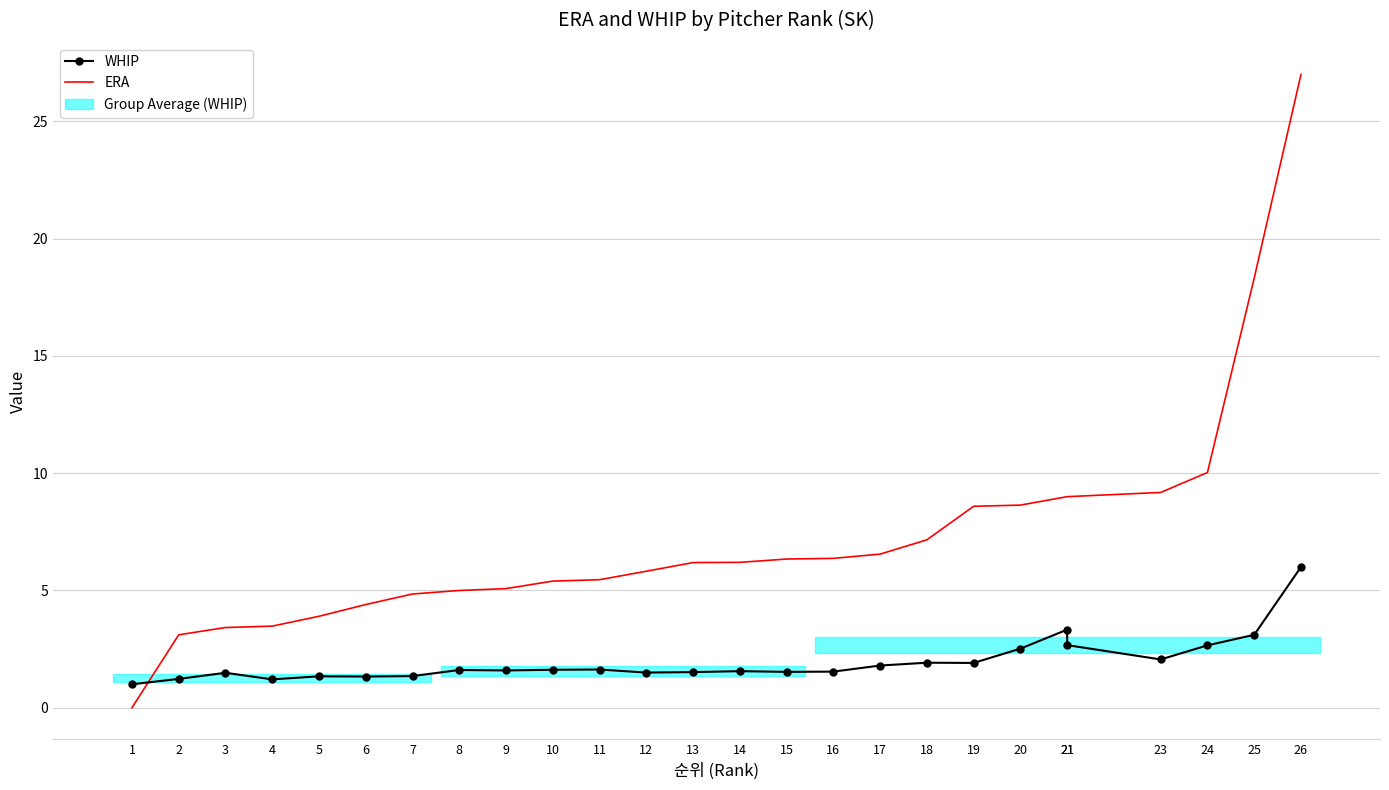

How many interior local peaks does the WHIP series have?

7